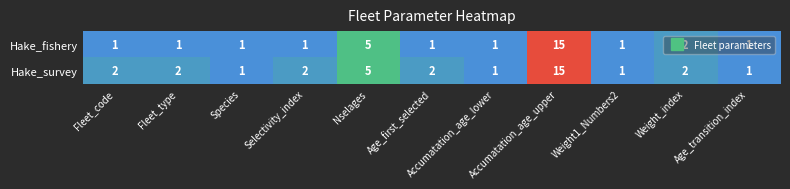

Which series has the largest total across all categories?

Hake_survey